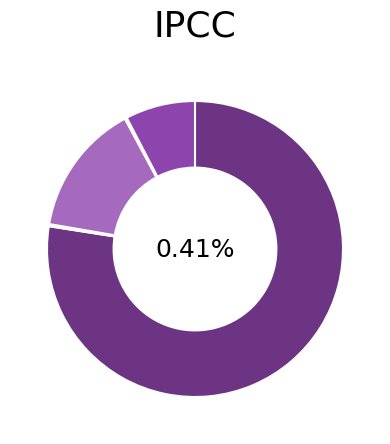

What is the smallest slice in the pie chart?

dependo.53-Hydrochoerus_hydrochaeris